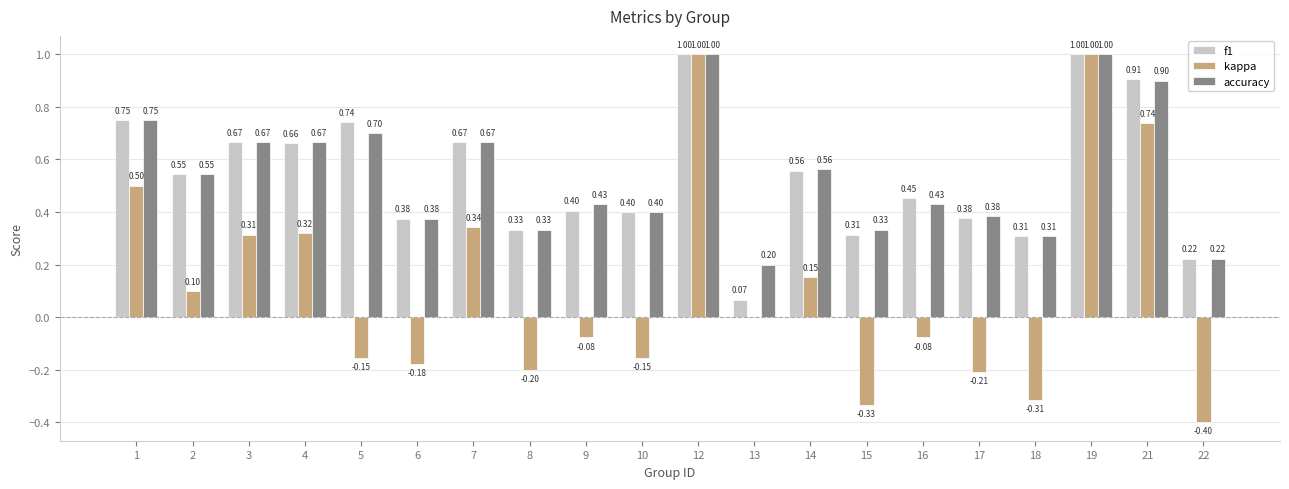

What is the sum of all kappa values?

2.4